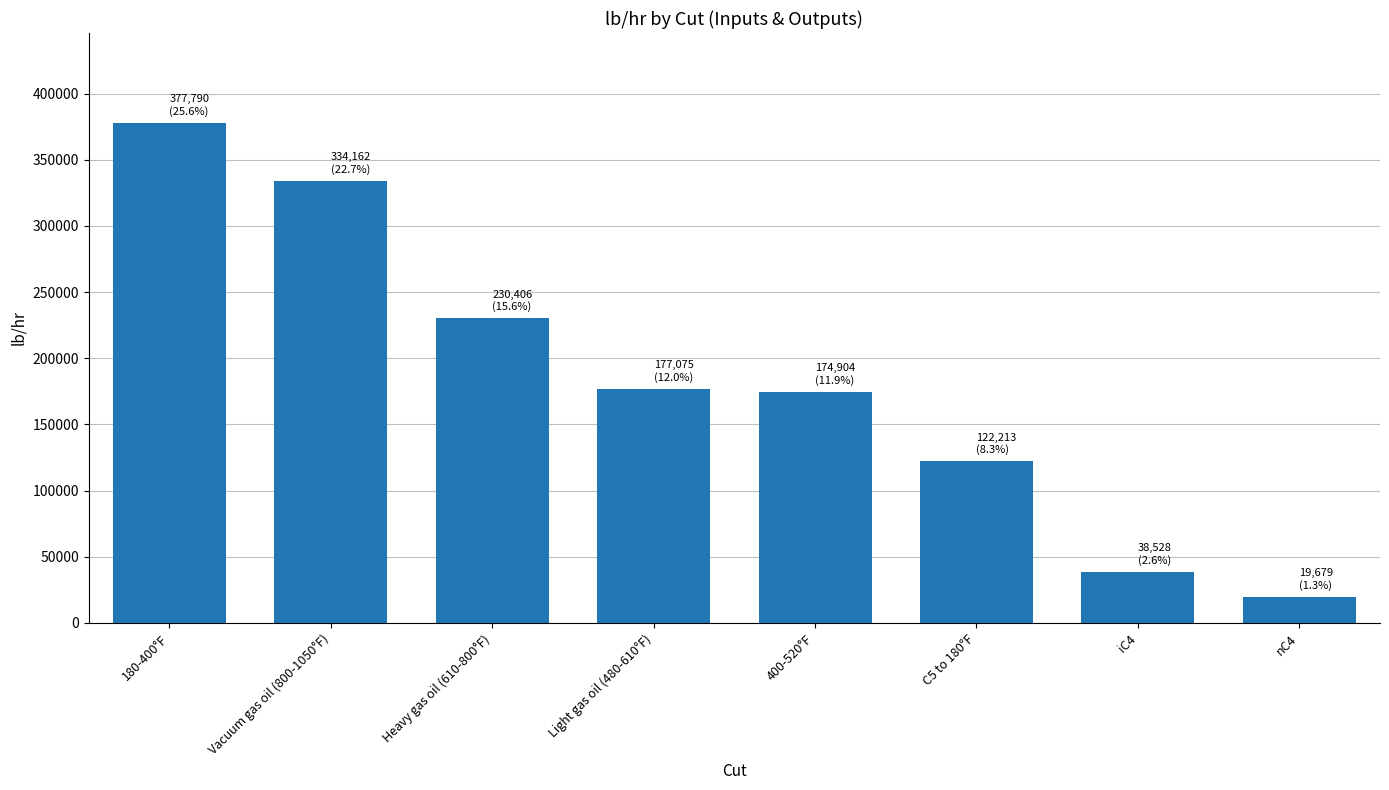

Which category has the highest value across all series?

180-400°F